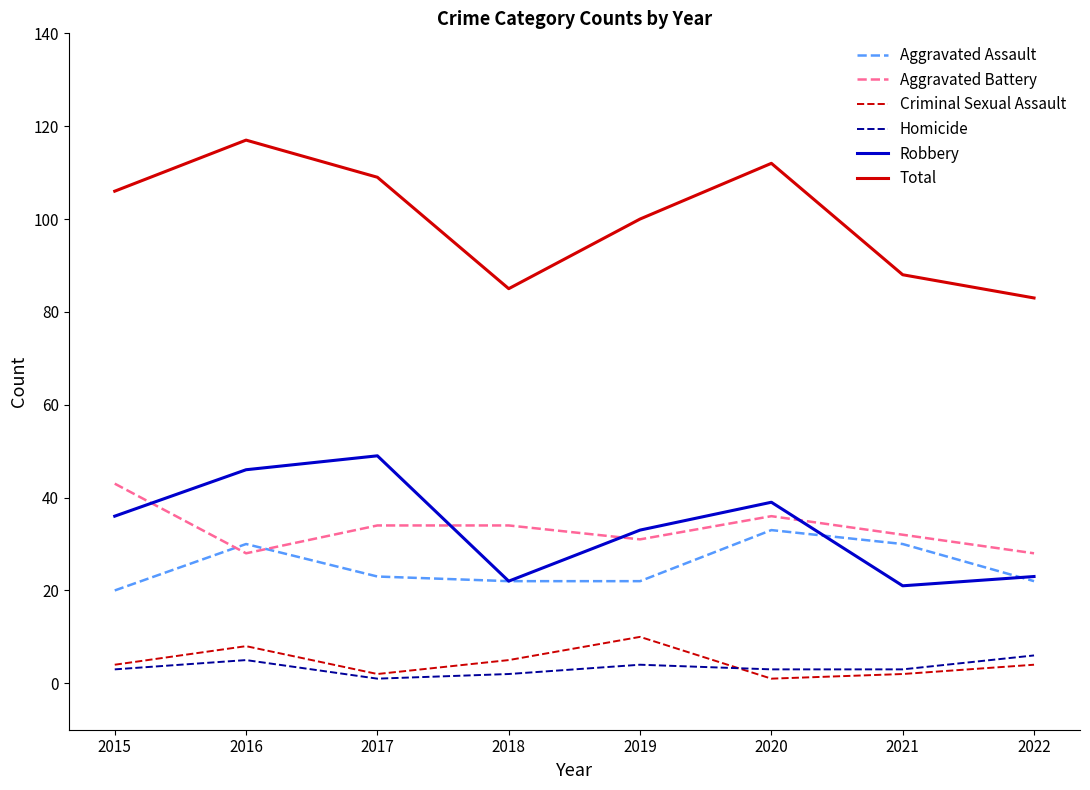

How many interior local peaks does the Criminal Sexual Assault series have?

2